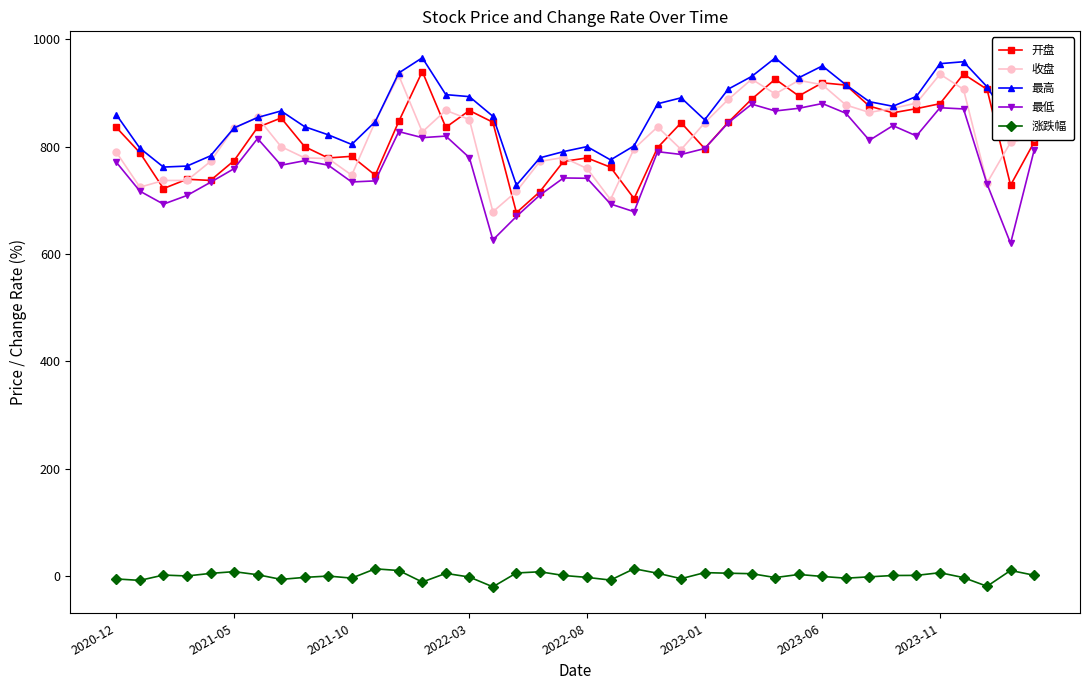

True or false: 涨跌幅 and 开盘 cross at least once.

False